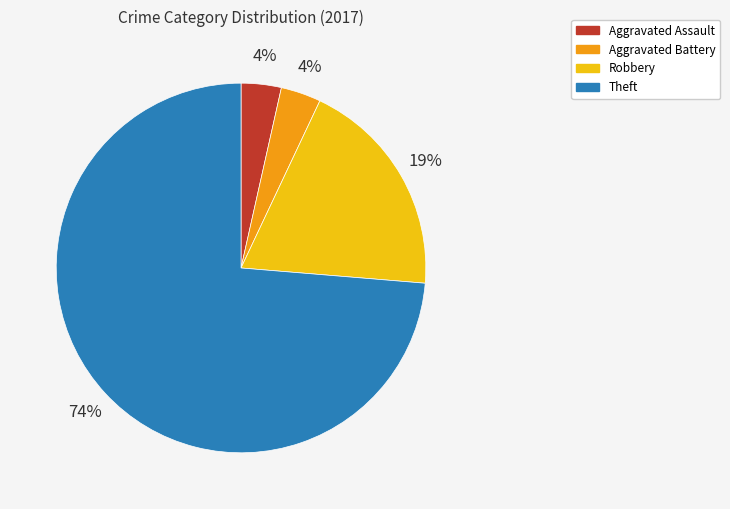

Which has a higher value, Robbery or Theft?

Theft